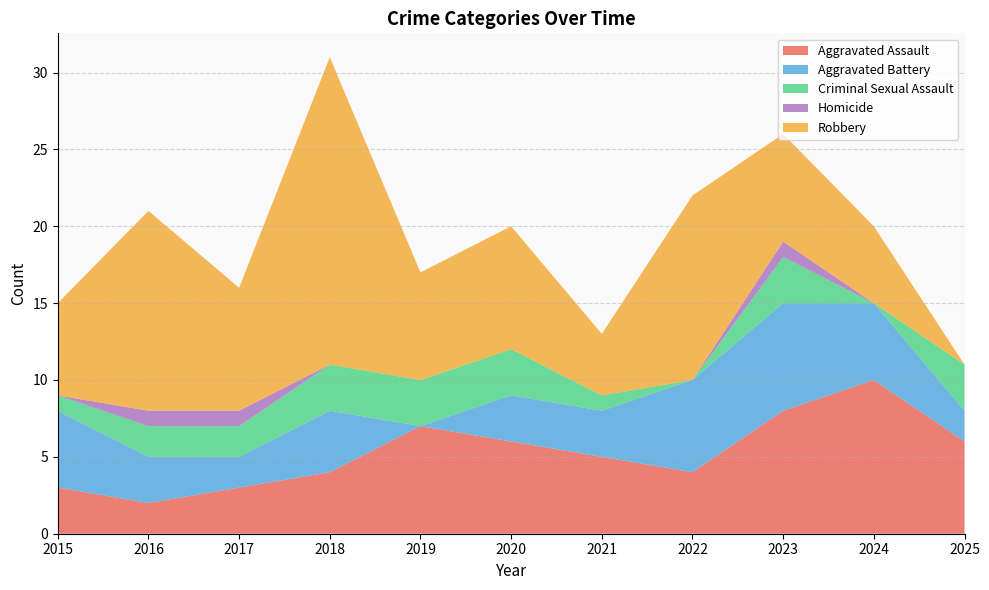

Reading right to left, extract all data points from this chart.

Aggravated Assault: 2025=6	2024=10	2023=8	2022=4	2021=5	2020=6	2019=7	2018=4	2017=3	2016=2	2015=3
Aggravated Battery: 2025=2	2024=5	2023=7	2022=6	2021=3	2020=3	2019=0	2018=4	2017=2	2016=3	2015=5
Criminal Sexual Assault: 2025=3	2024=0	2023=3	2022=0	2021=1	2020=3	2019=3	2018=3	2017=2	2016=2	2015=1
Homicide: 2025=0	2024=0	2023=1	2022=0	2021=0	2020=0	2019=0	2018=0	2017=1	2016=1	2015=0
Robbery: 2025=0	2024=5	2023=7	2022=12	2021=4	2020=8	2019=7	2018=20	2017=8	2016=13	2015=6